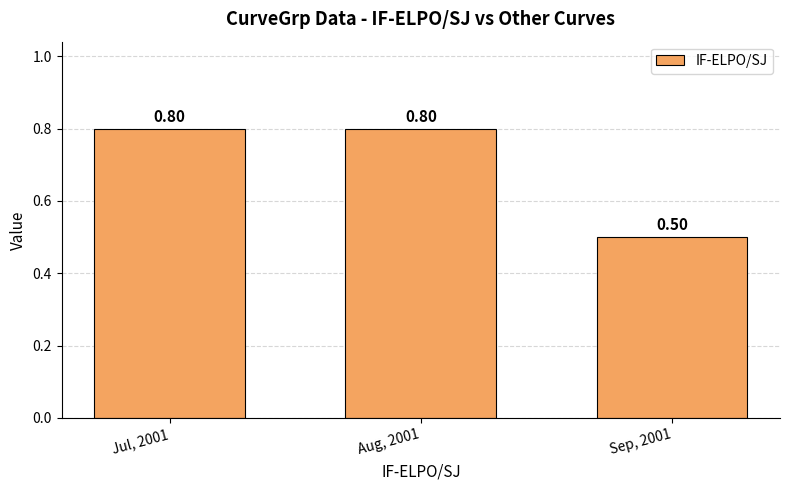

What is the sum of the values at Sep, 2001 and Jul, 2001?

1.3